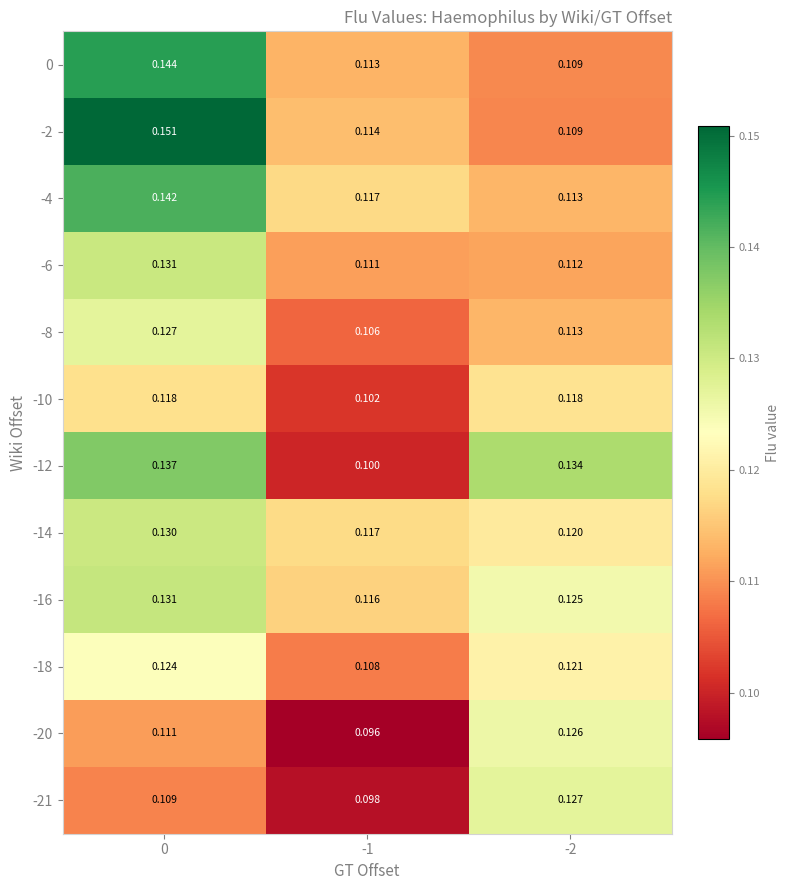

Is the value of 0 at -1 greater than the value of -18 at -2?

No